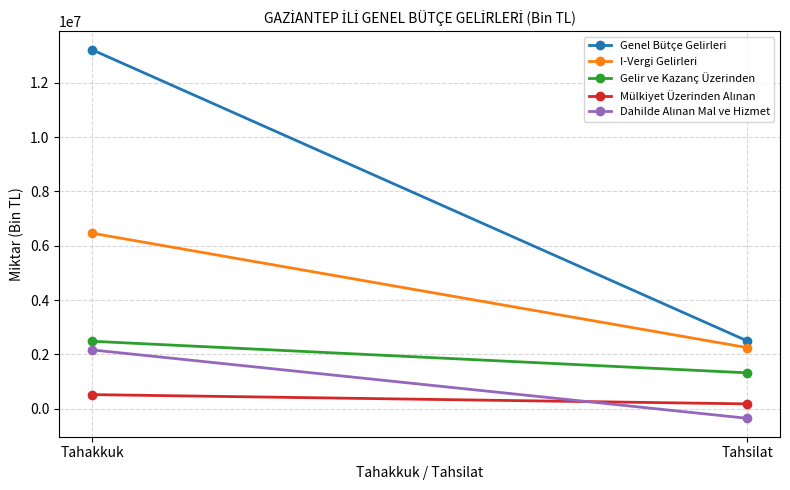

What is the label of the 2nd point from the left?

Tahsilat